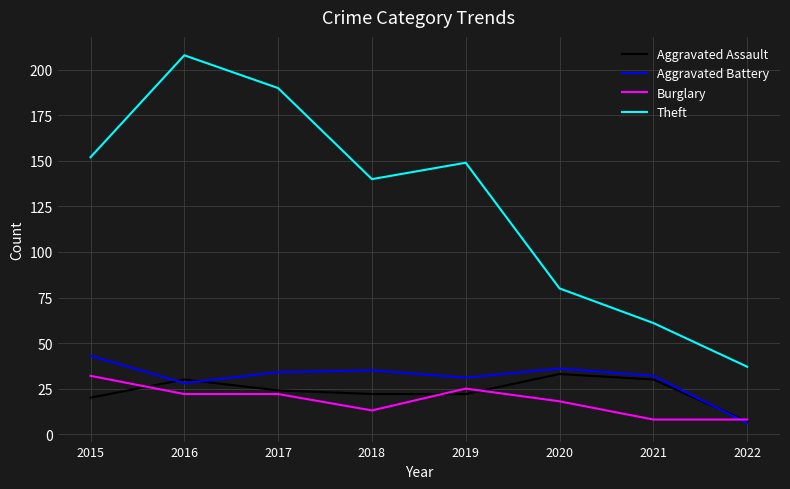

What is the lowest value of the Theft series?

37